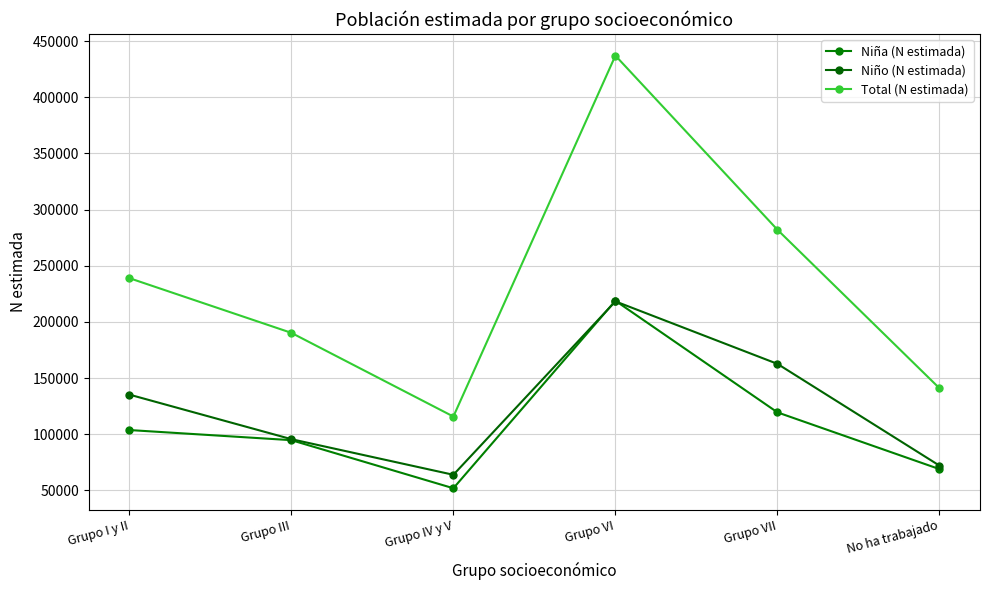

The Total (N estimada) series shows 204301 at No ha trabajado. True or false?

False